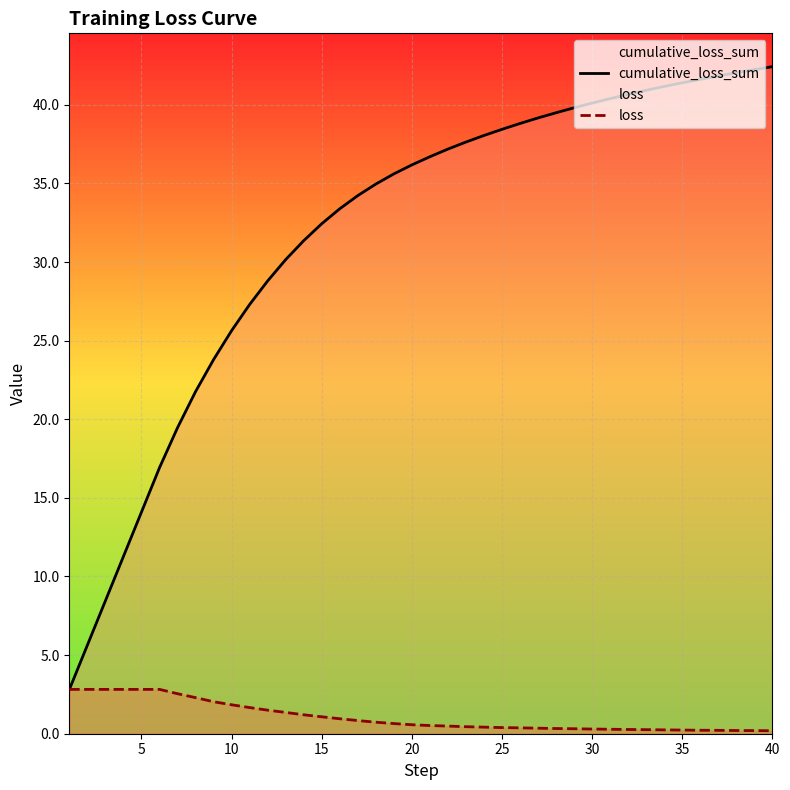

What is the minimum value shown in the chart?

0.2